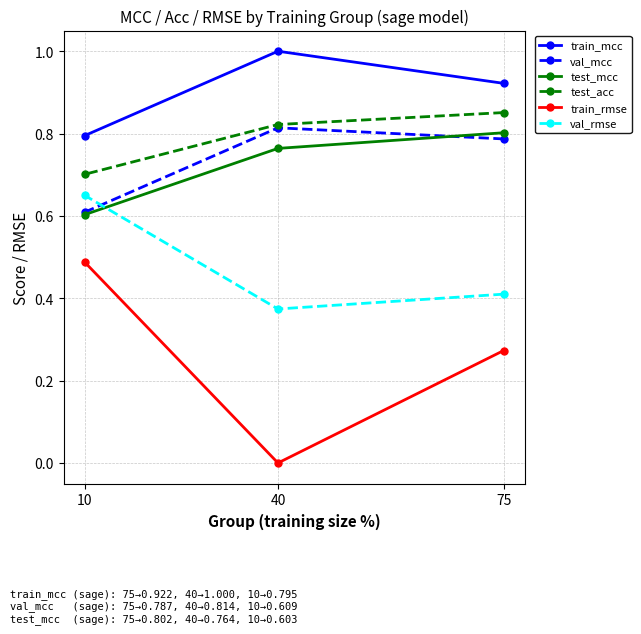

What are all the series names shown in the legend?

train_mcc, val_mcc, test_mcc, test_acc, train_rmse, val_rmse